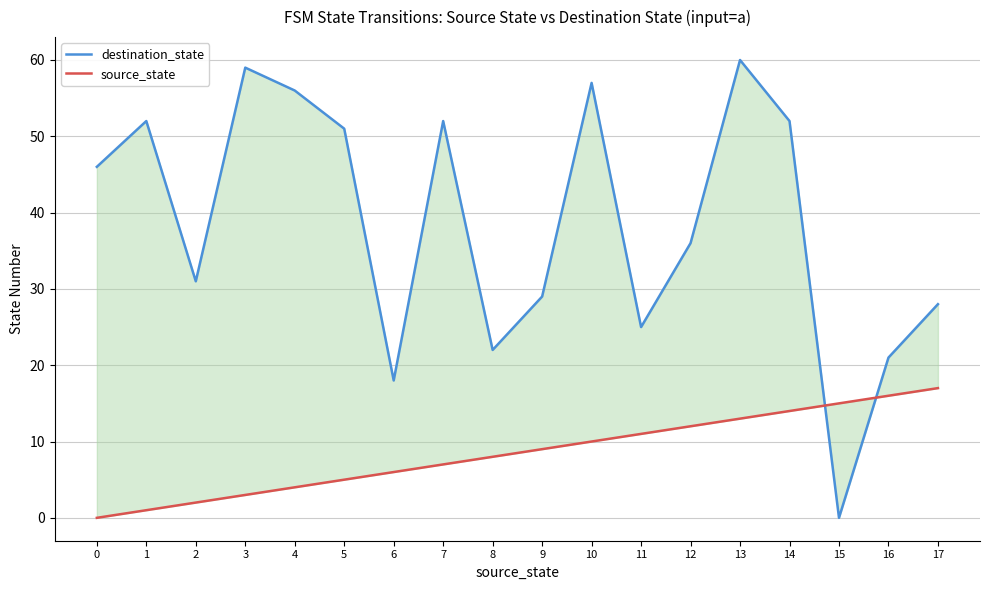

Where is the first local minimum for destination_state?

2